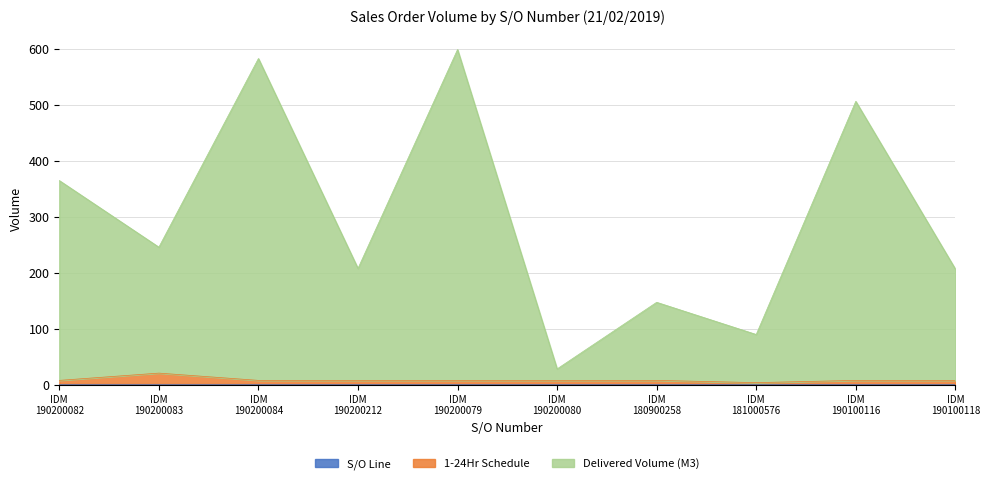

True or false: Delivered Volume (M3) and 1-24Hr Schedule intersect in this chart.

False